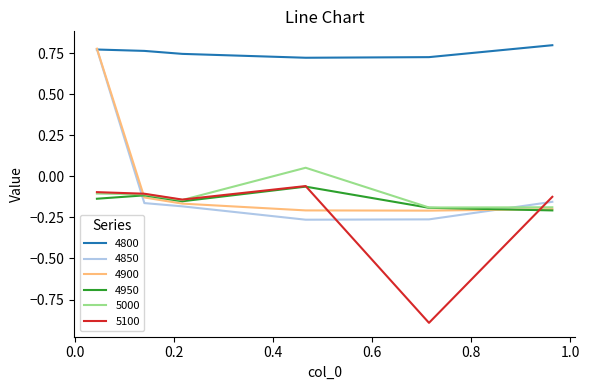

How many lines are shown in the chart?

6